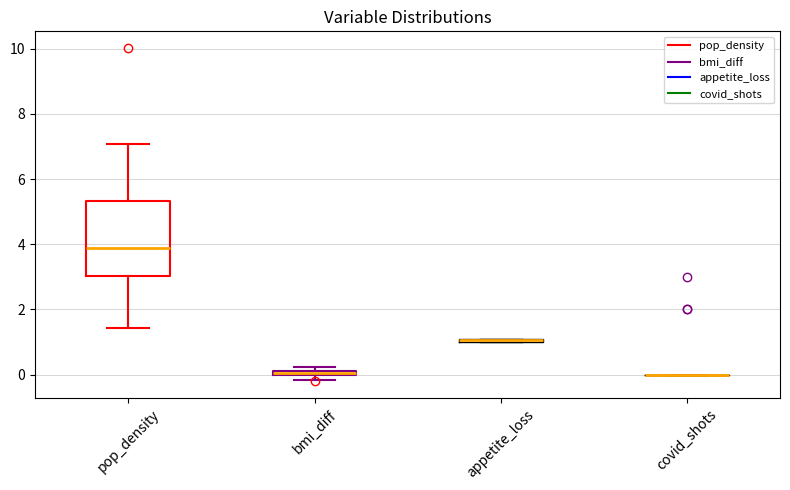

Which box is the tallest, from its lower edge to its upper edge?

pop_density